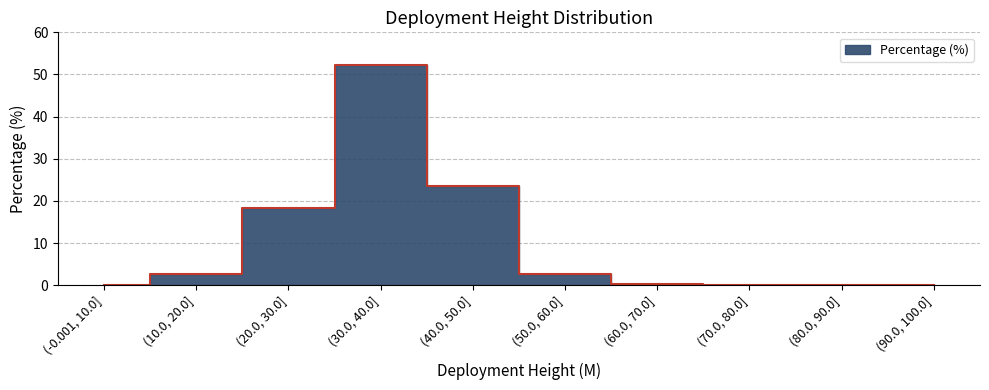

What is the maximum value shown in the chart?

52.2